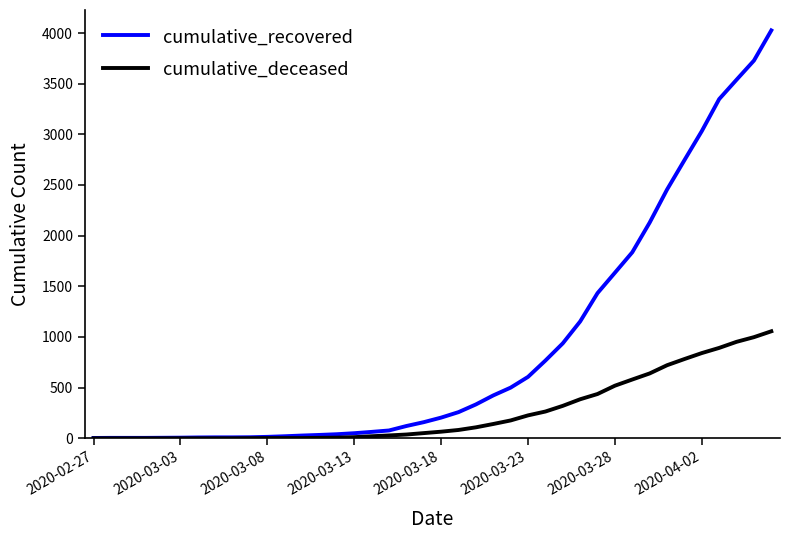

What is the minimum value for cumulative_recovered?

3